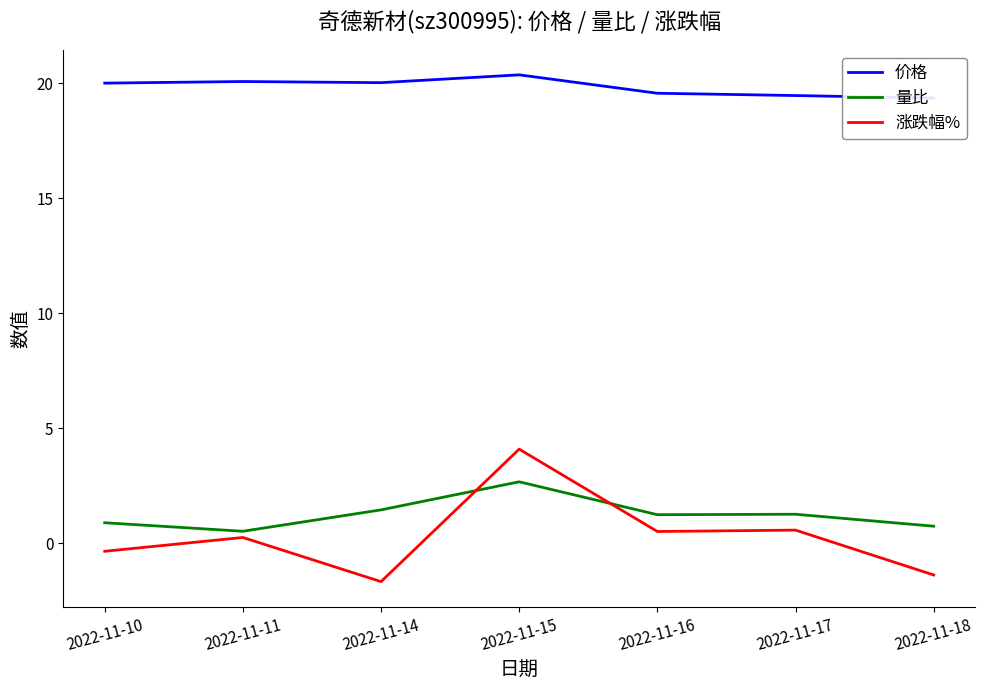

What is the difference between the maximum and minimum values in the 量比 series?

2.1